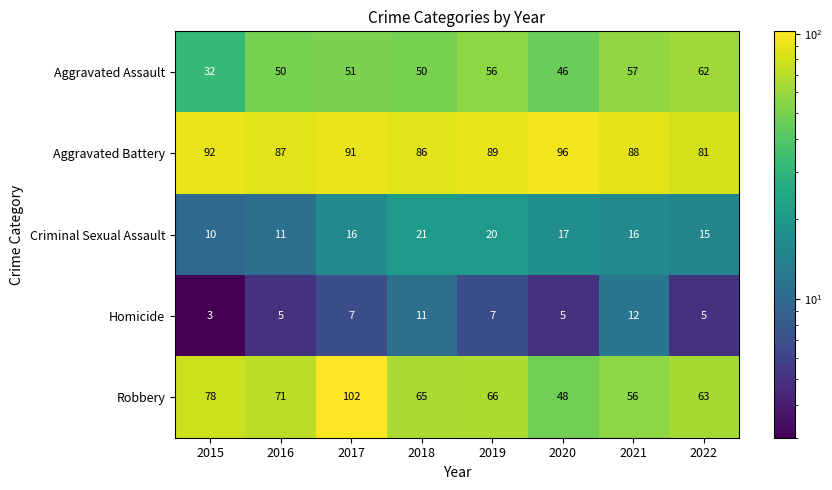

How many values in the Homicide series are below 7?

4